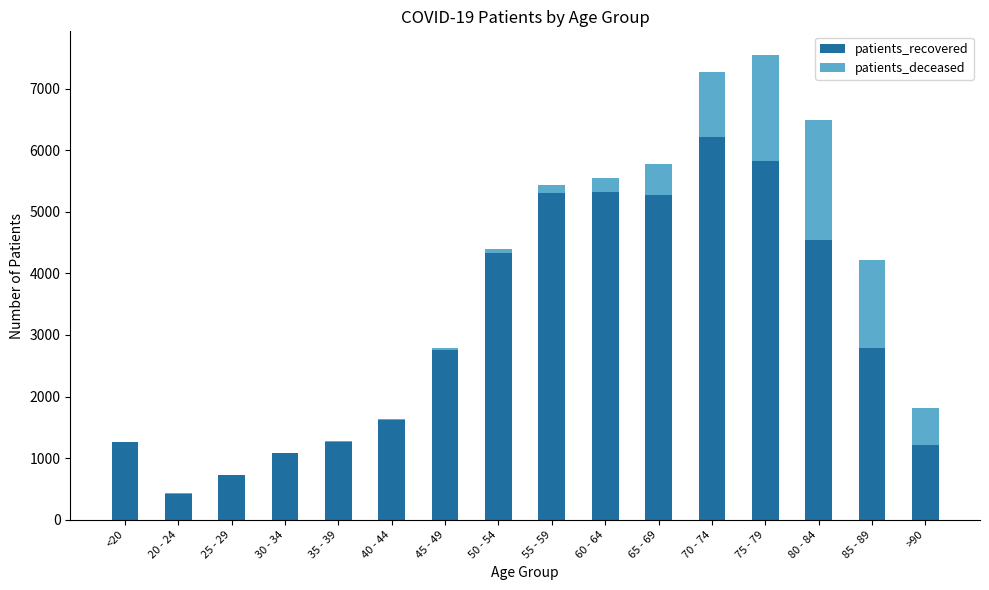

The value of patients_recovered at 55 - 59 is 5312. True or false?

True